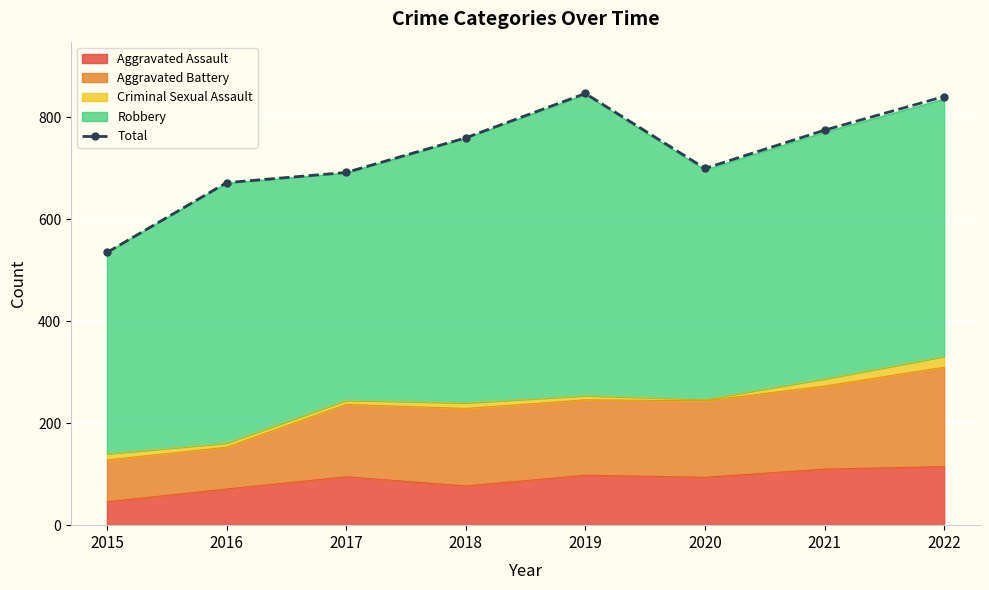

What is the average value?

728